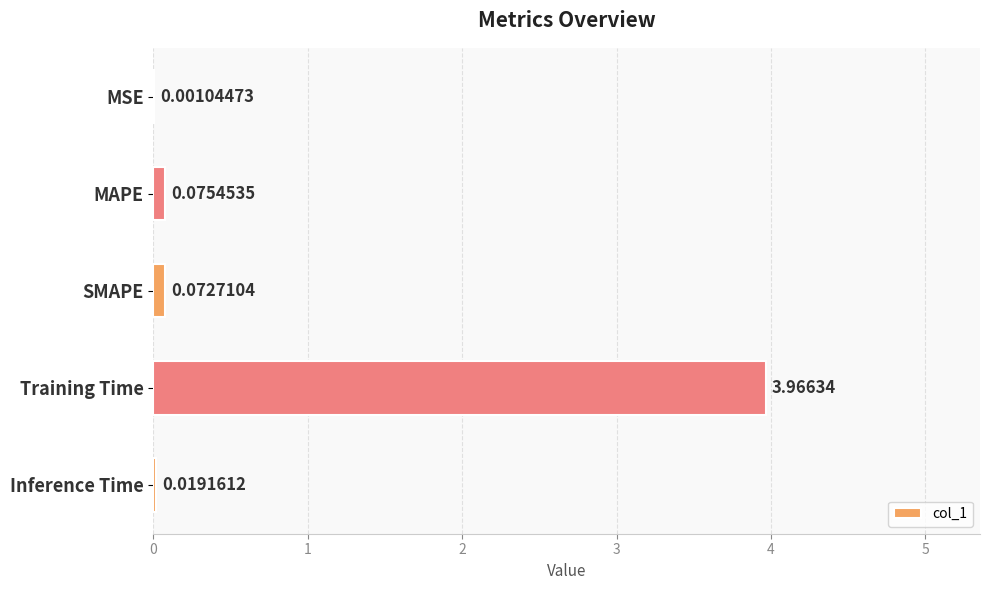

Which label corresponds to the largest value in the chart?

Training Time